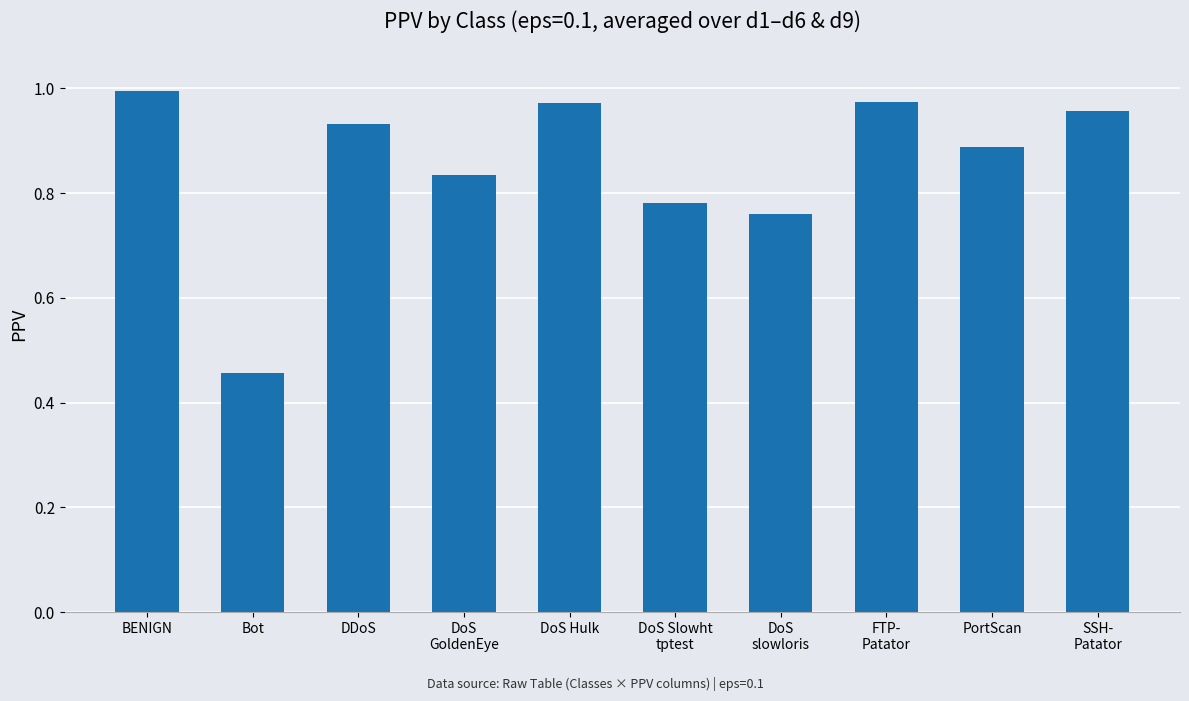

What is the label of the 4th bar from the right?

DoS
slowloris